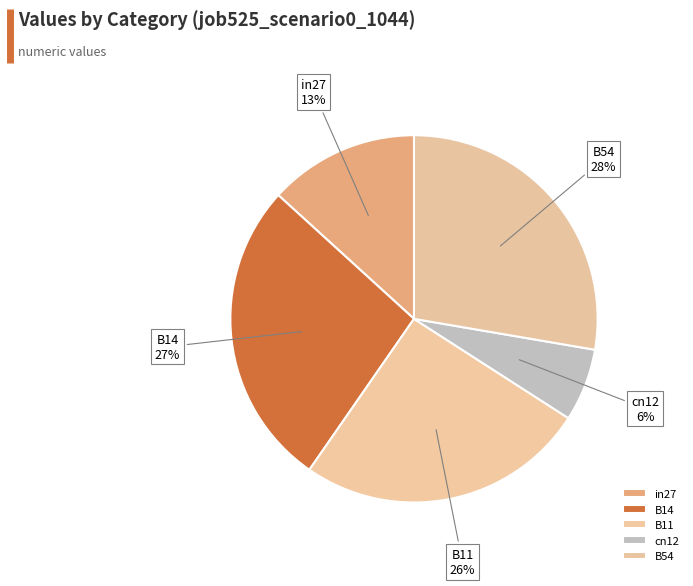

Which category has the biggest portion of the pie?

B54